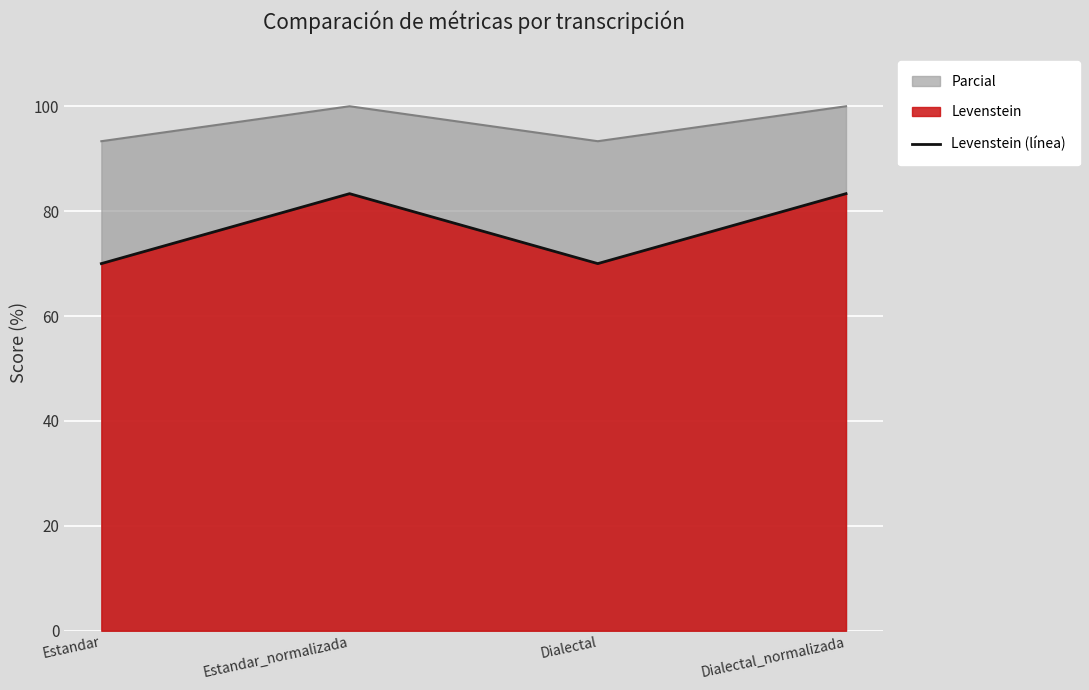

Between Estandar and Estandar_normalizada, which is larger?

Estandar_normalizada